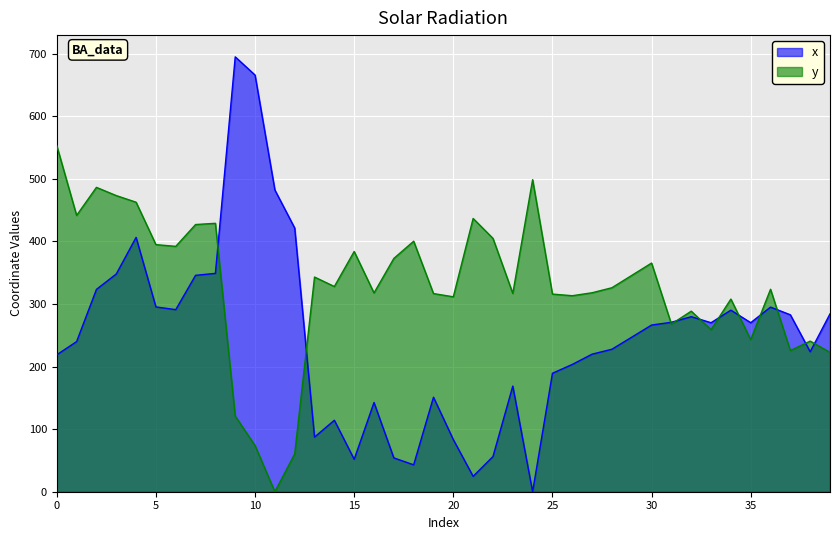

Reading right to left, list all the values displayed in this chart.

x: 39=284.2	38=223.7	37=282.7	36=295.0	35=270.1	34=290.1	33=270.1	32=279.7	31=270.8	30=266.3	29=247.0	28=227.7	27=219.8	26=203.4	25=189.3	24=0.0	23=168.8	22=56.2	21=24.5	20=83.3	19=151.0	18=43.0	17=54.0	16=142.6	15=51.8	14=114.2	13=87.3	12=421.4	11=482.2	10=665.8	9=694.9	8=348.9	7=345.8	6=290.9	5=295.3	4=406.4	3=347.9	2=323.3	1=239.9	0=218.8
y: 39=222.7	38=240.6	37=225.6	36=323.5	35=243.0	34=307.8	33=258.9	32=288.5	31=267.9	30=365.4	29=345.7	28=326.0	27=317.9	26=313.2	25=315.8	24=498.6	23=316.9	22=404.9	21=436.7	20=311.5	19=316.6	18=400.3	17=372.8	16=317.6	15=383.9	14=327.9	13=343.0	12=60.5	11=0.0	10=73.8	9=121.0	8=428.9	7=427.0	6=392.1	5=394.9	4=462.6	3=473.2	2=486.3	1=441.6	0=553.0